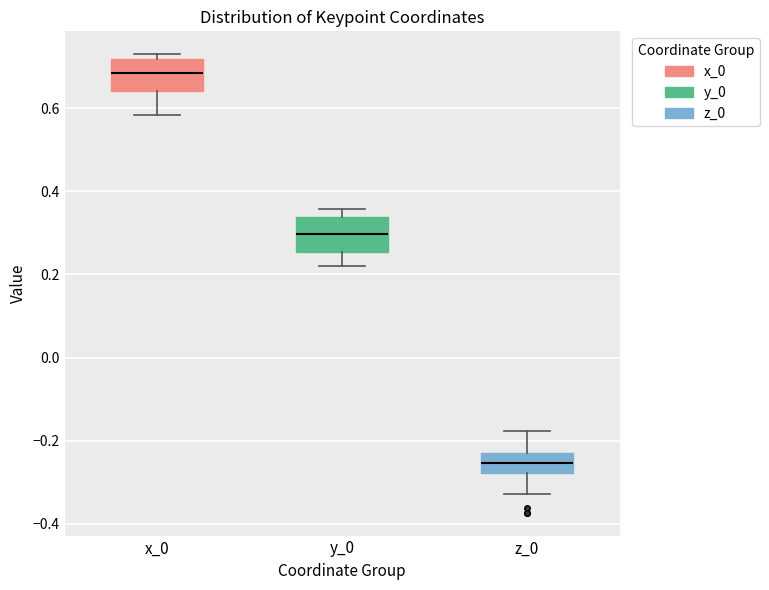

Where does the lower whisker of the box for z_0 end on the y-axis? The values are not printed on the chart, so give them approximately, as read against the axis.

-0.32